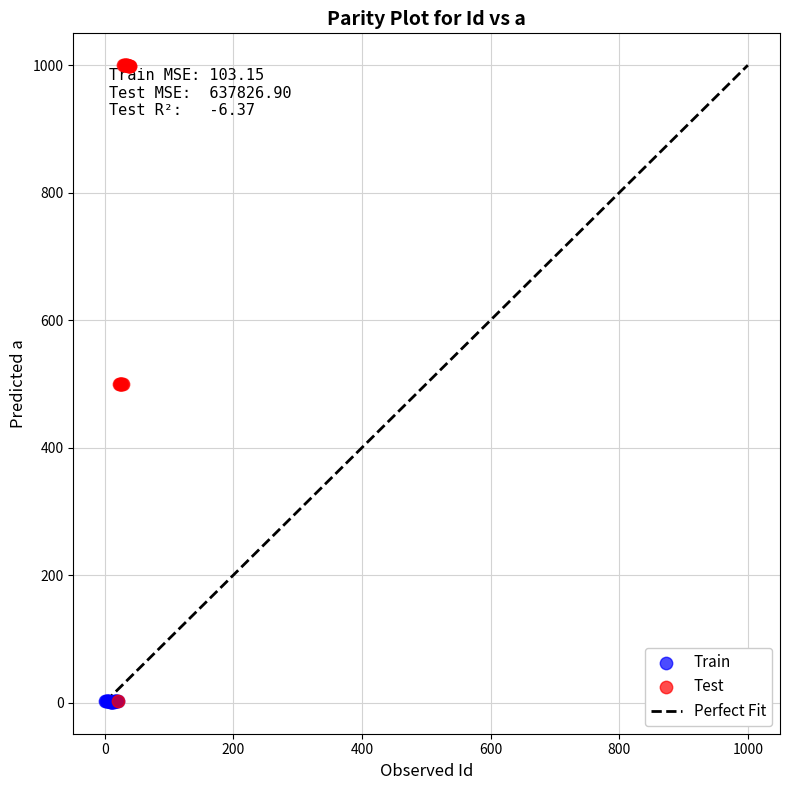

Which series has the largest Y range (max minus min)?

Test